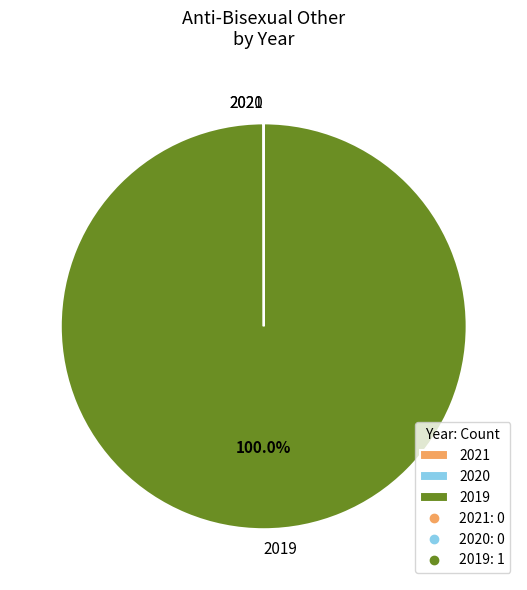

Does any single category account for the majority?

Yes